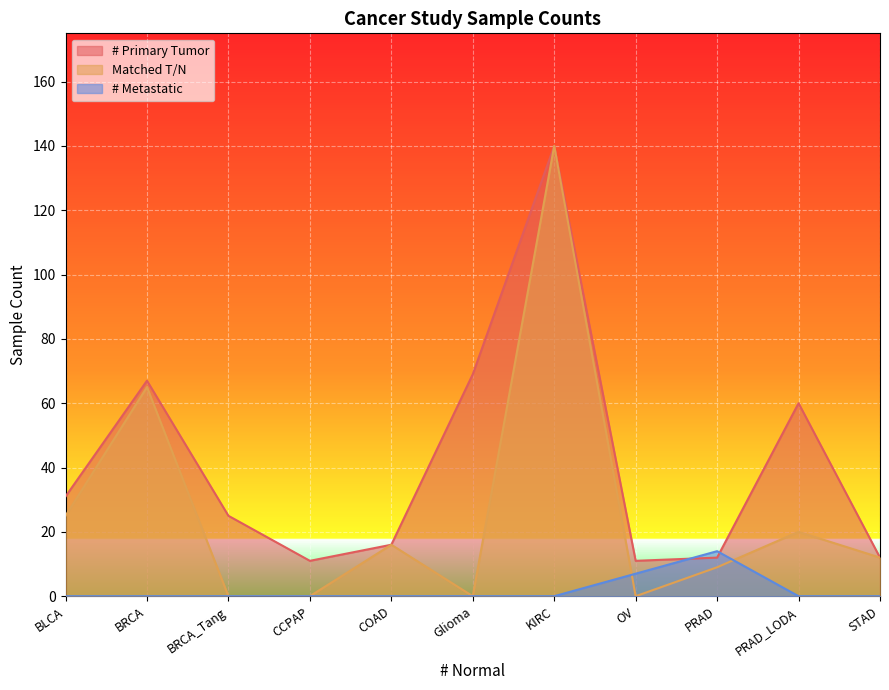

What are all the series names shown in the legend?

# Primary Tumor, Matched T/N, # Metastatic